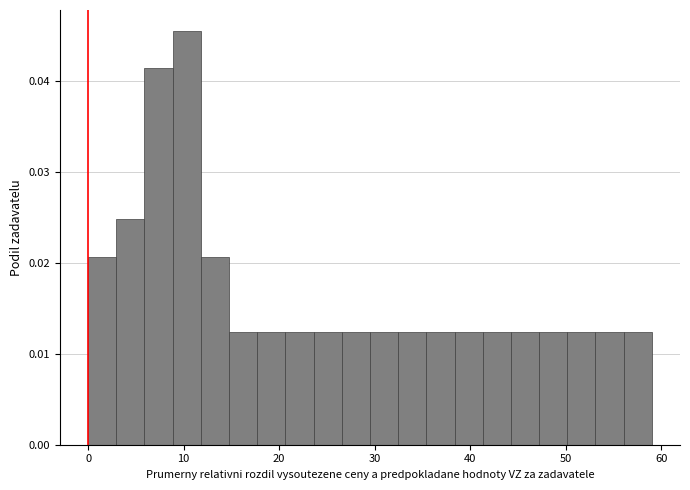

Read against the x-axis, roughly where is the centre of the tallest bar?

10